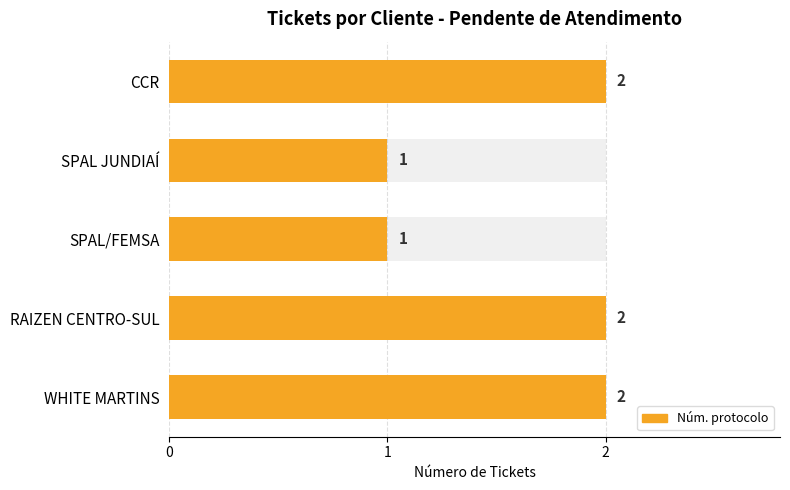

Is it true that the value at RAIZEN CENTRO-SUL is 1?

False